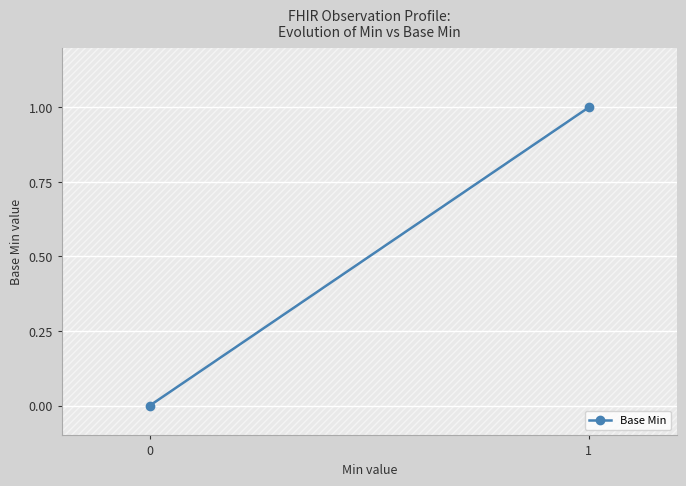

Count the number of data series in this chart.

1